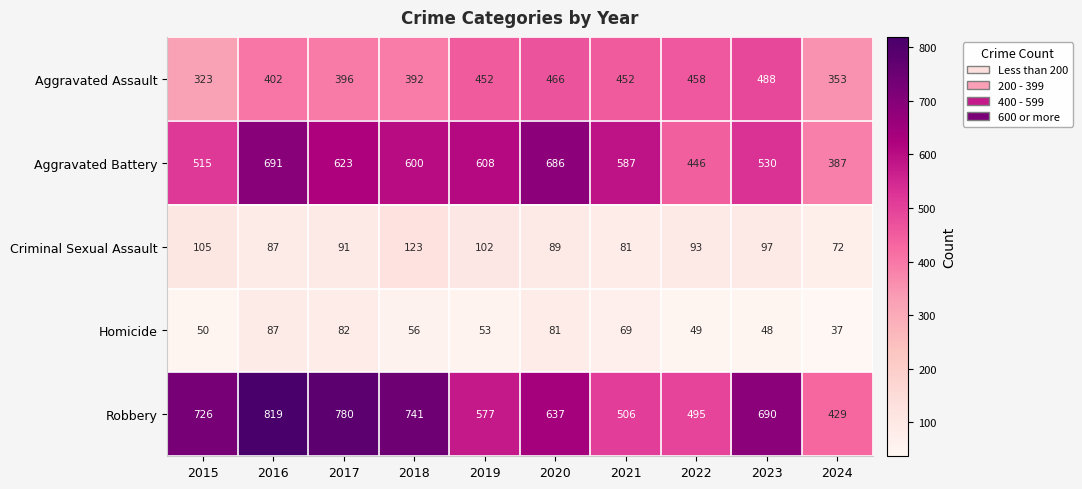

Is the value of Robbery at 2021 greater than the value of Aggravated Assault at 2021?

Yes